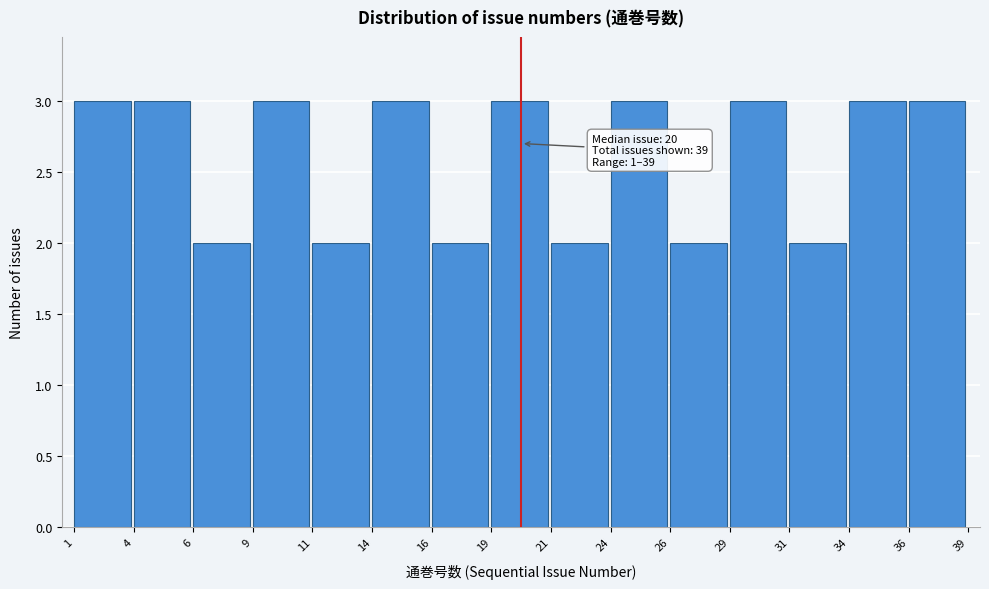

Reading right to left, extract all data points from this chart.

3	3	2	3	2	3	2	3	2	3	2	3	2	3	3